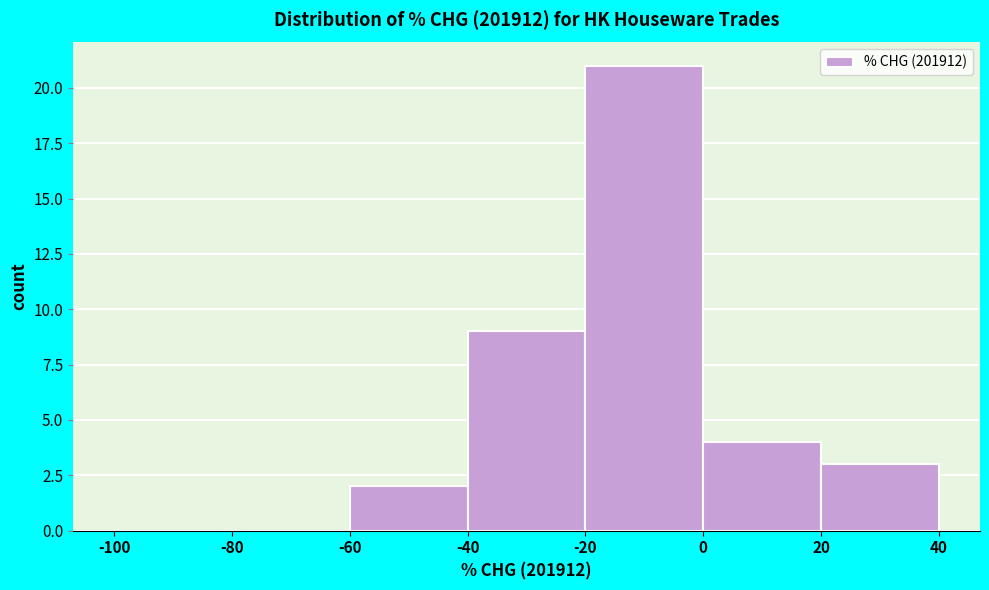

What is the height of the bar covering -60 to -40 on the x-axis? The values are not printed on the chart, so give them approximately, as read against the axis.

2